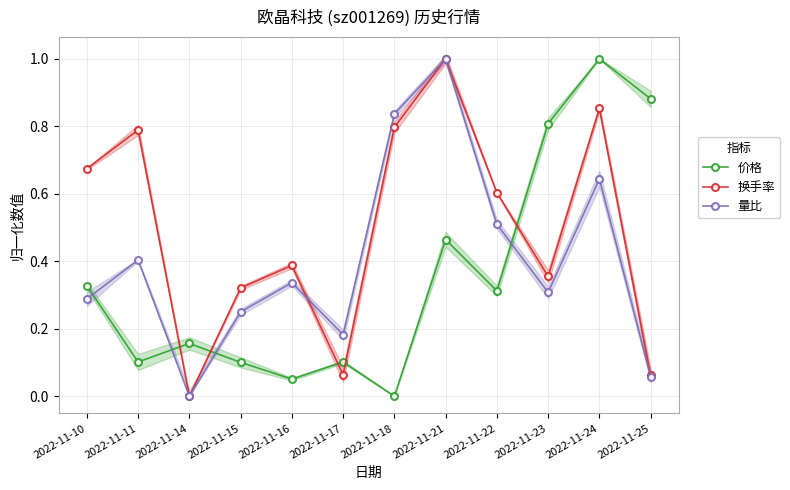

At how many categories does at least one series exceed 0?

12